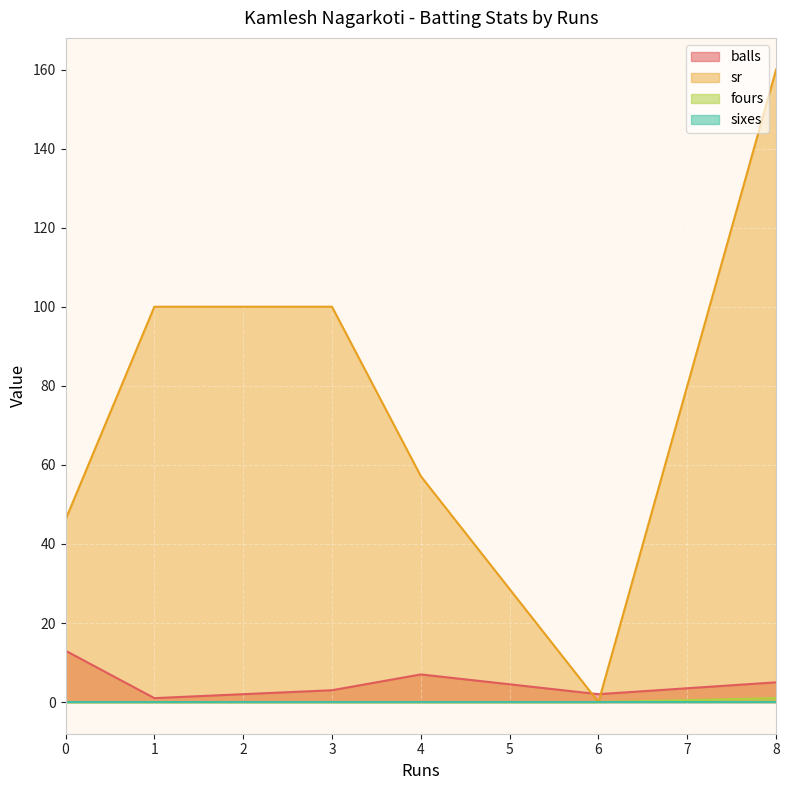

Where does the sr series first go above 100?

8